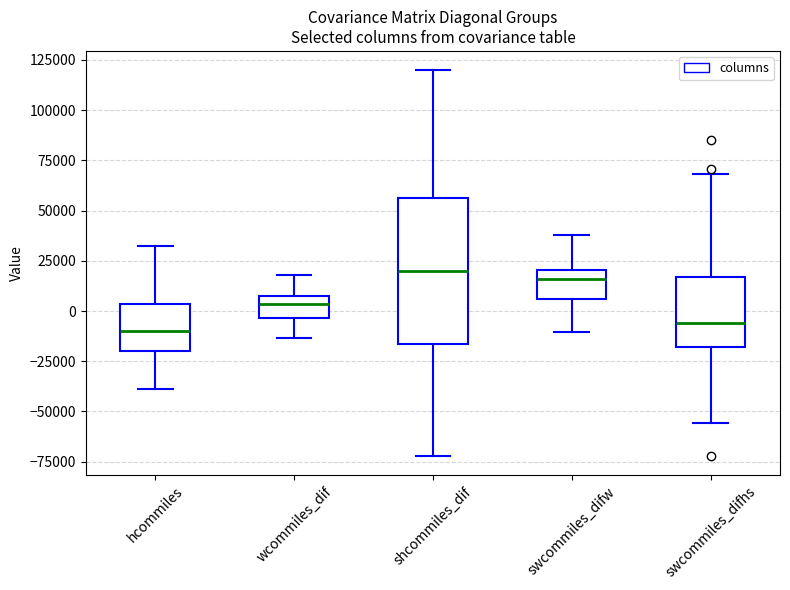

Where is the upper edge of the box for wcommiles_dif on the y-axis? The values are not printed on the chart, so give them approximately, as read against the axis.

10000